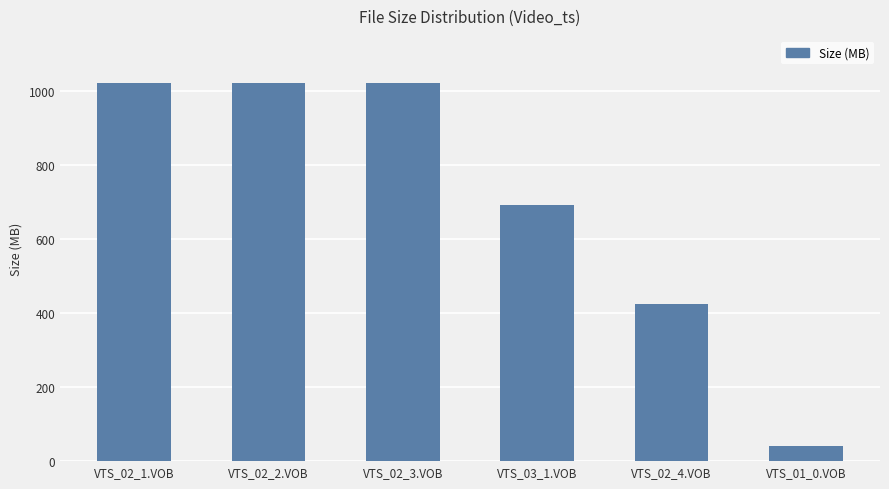

Is it true that the value at VTS_02_3.VOB is 1429.6?

False